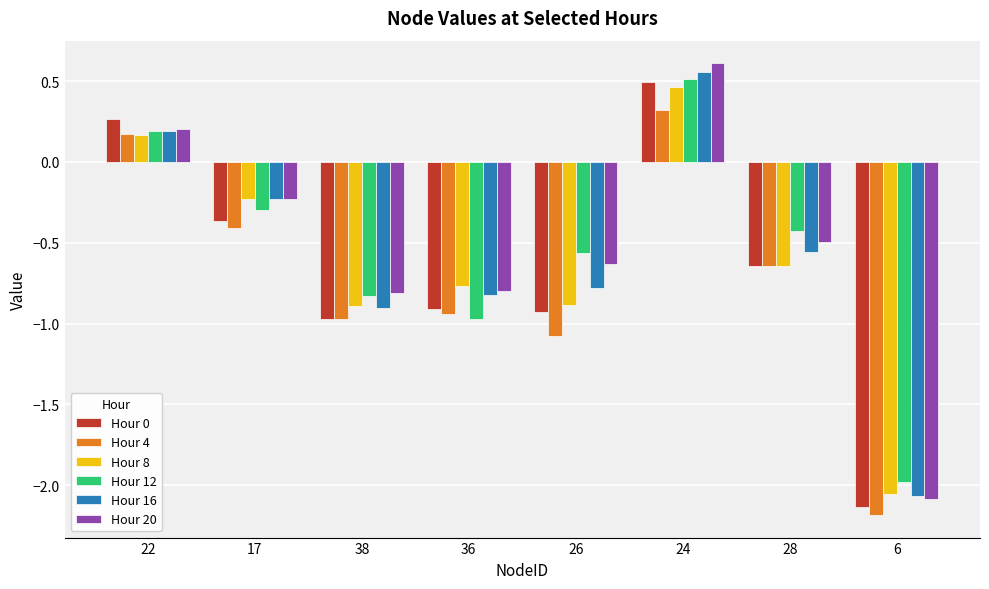

At which category is the sum across all series the highest?

24